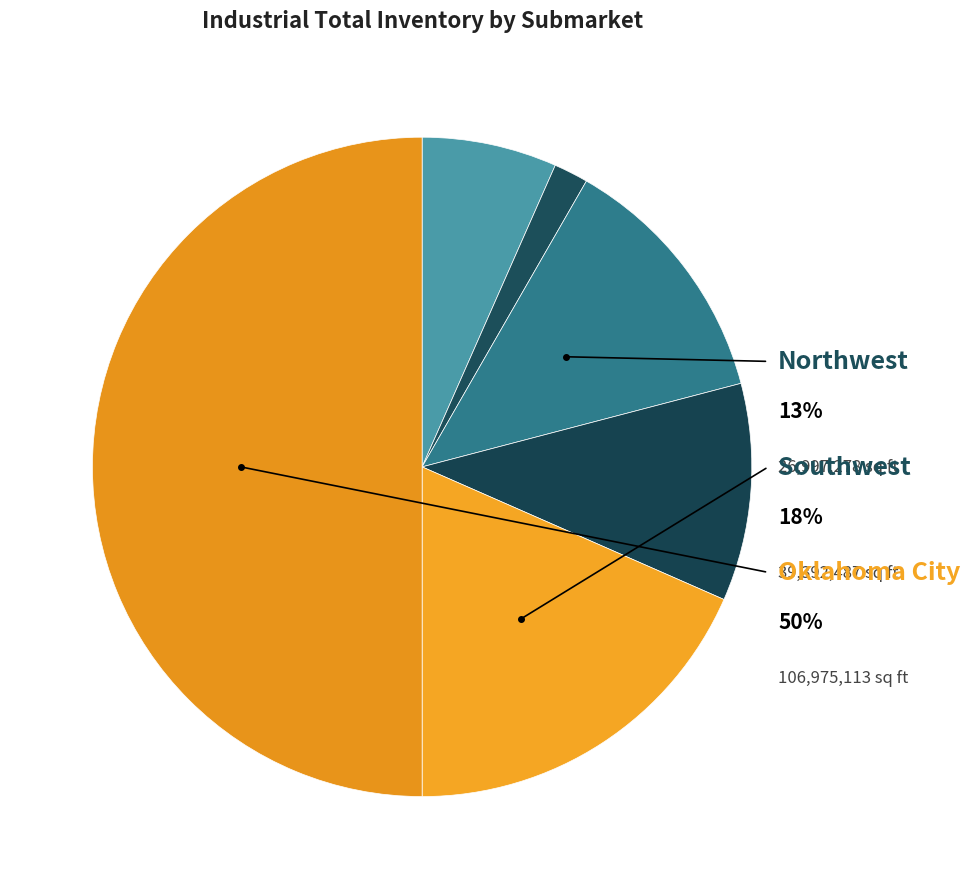

Does Northwest represent more than half of the total?

No